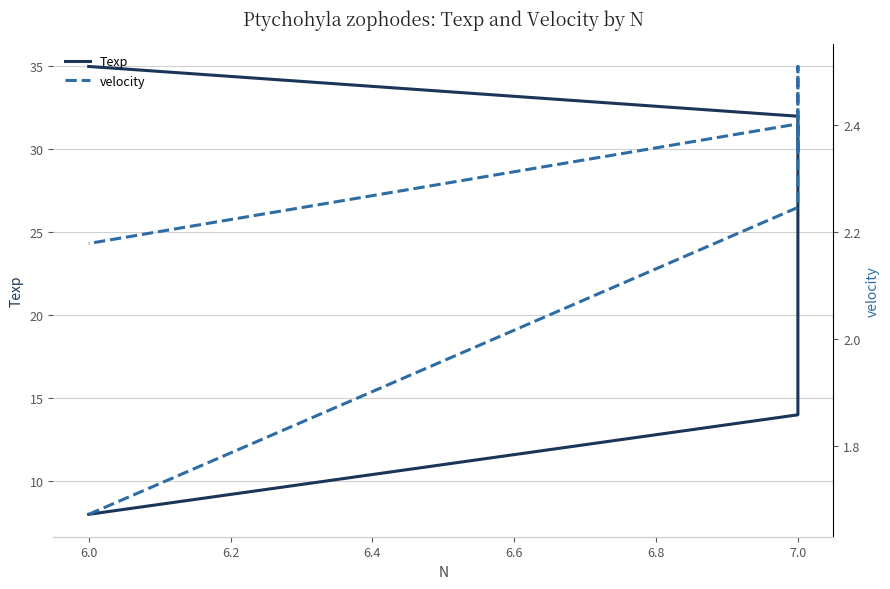

Which series has the widest spread of values?

Texp